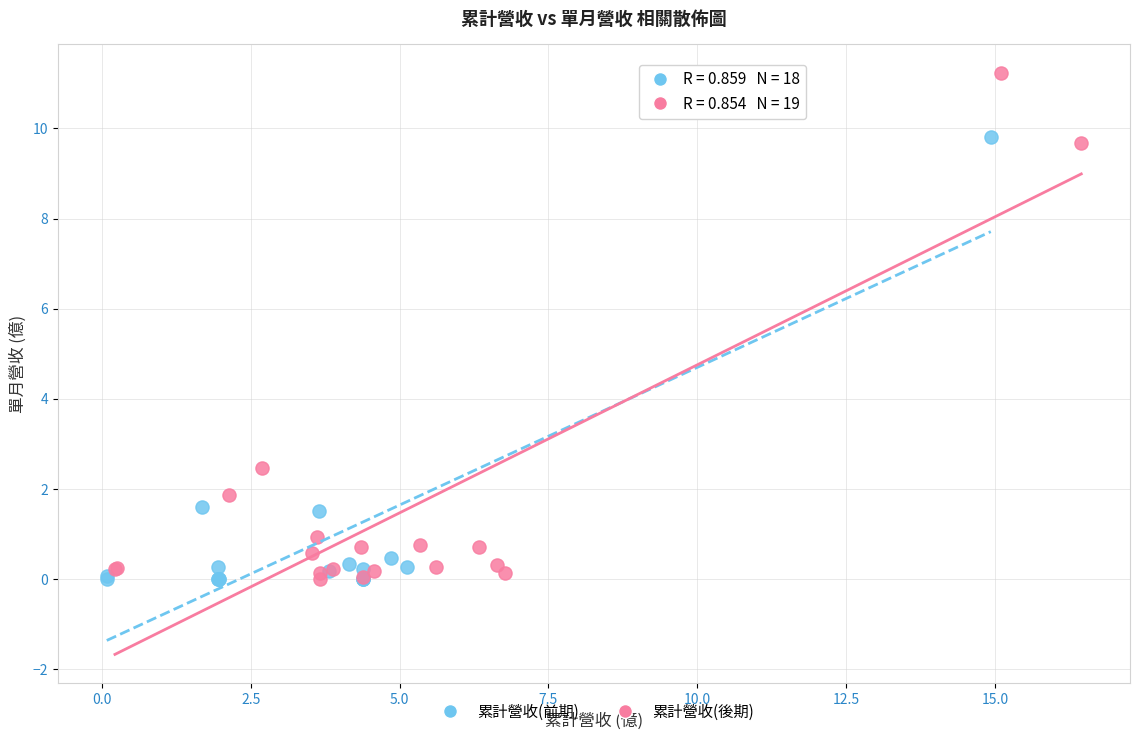

Which series contains the highest Y value?

累計營收(後期)